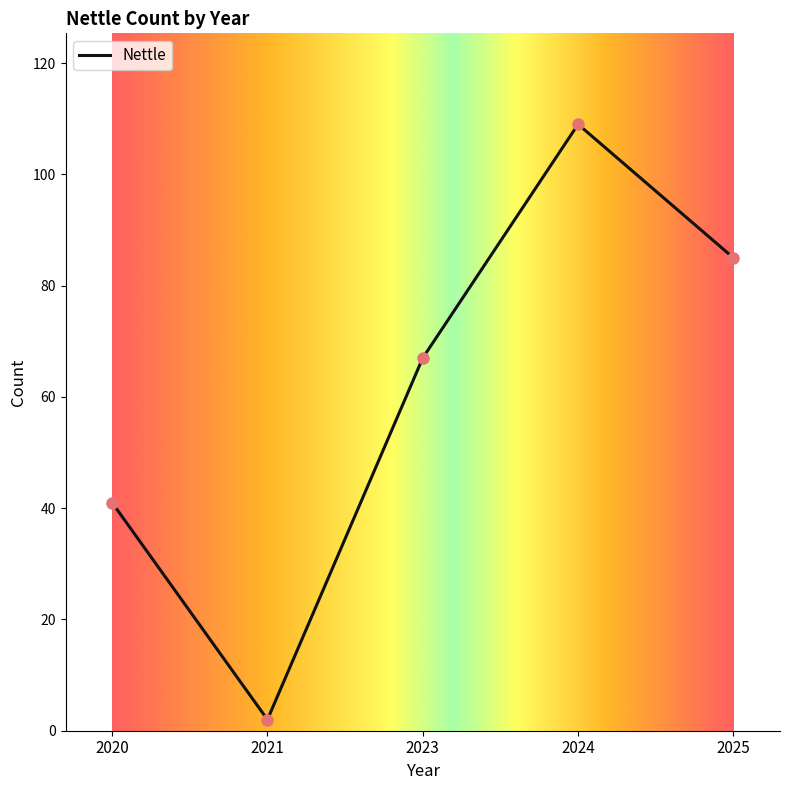

What is the change in value from 2020 to 2024?

+68